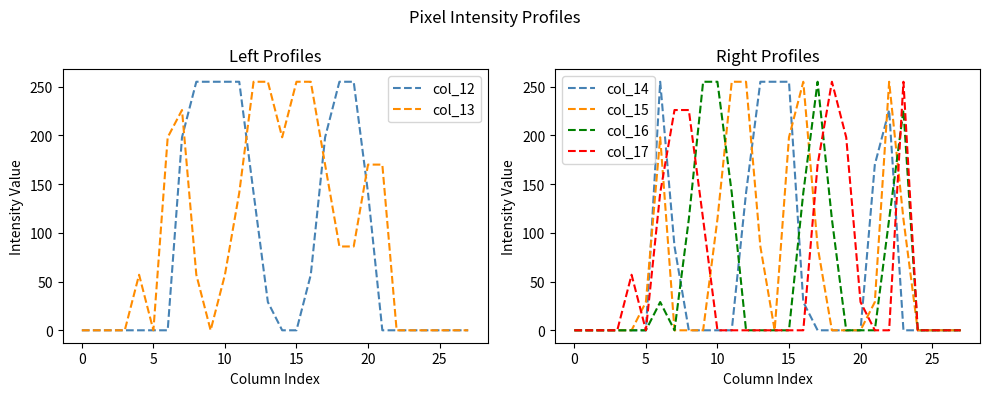

Does the chart have visible grid lines?

No